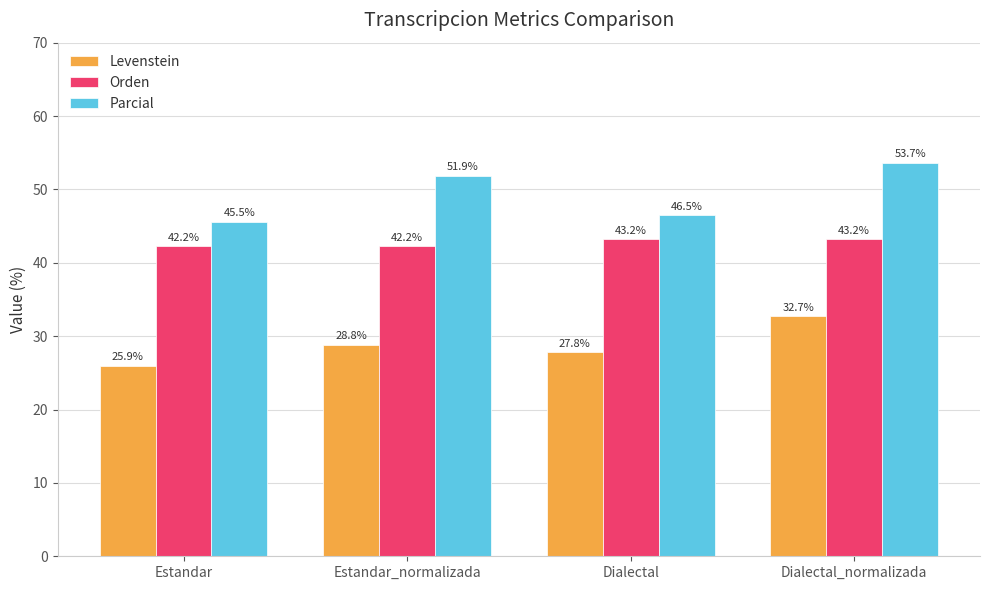

What is the label of the 4th bar from the left?

Dialectal_normalizada